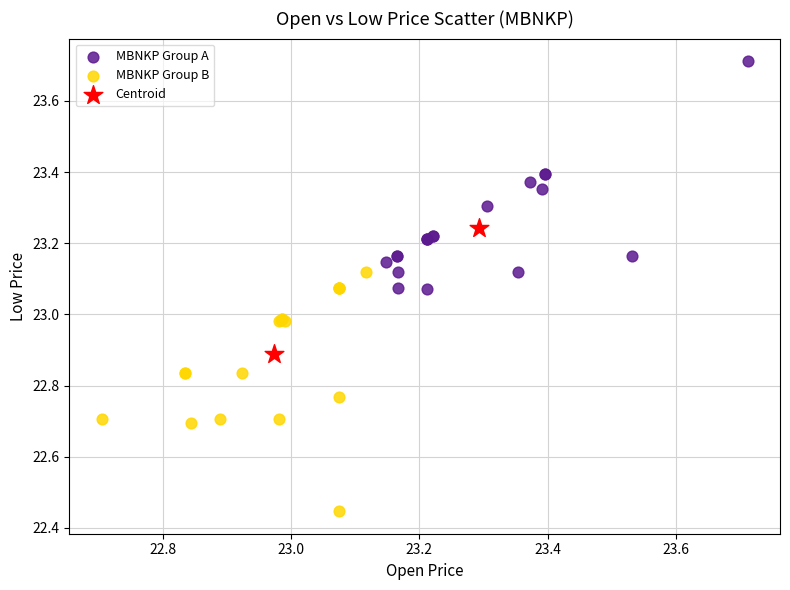

What are all the series names shown in the legend?

MBNKP Group A, MBNKP Group B, Centroid